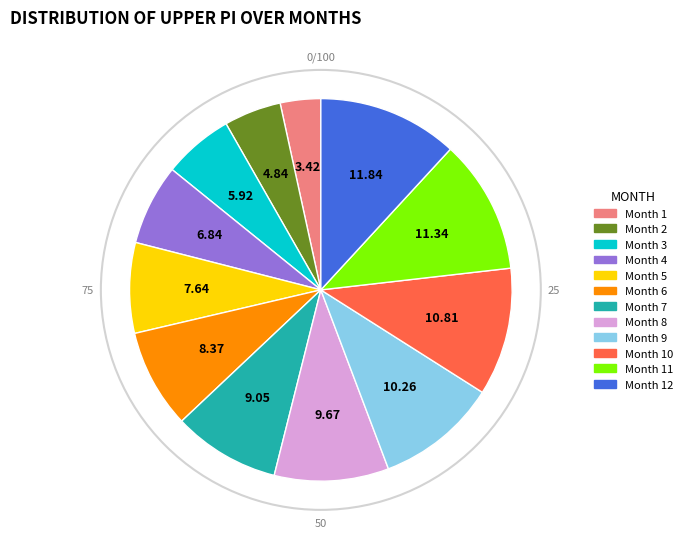

Is there a majority slice in this chart?

No